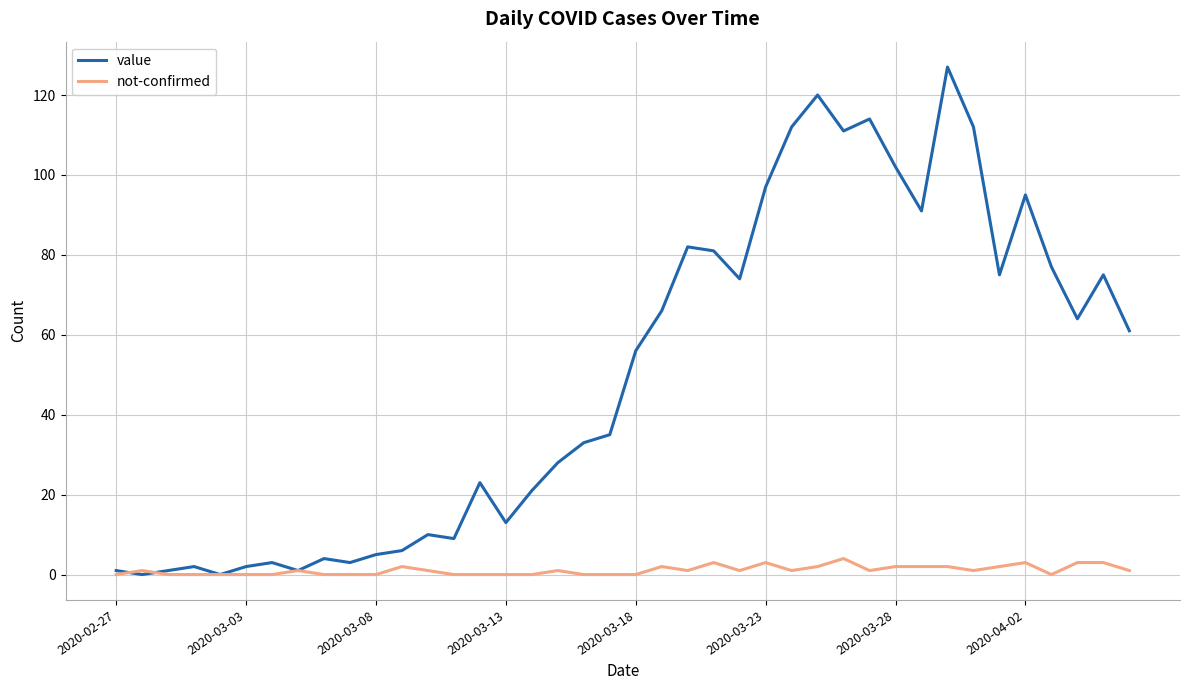

What is the greatest value displayed?

127